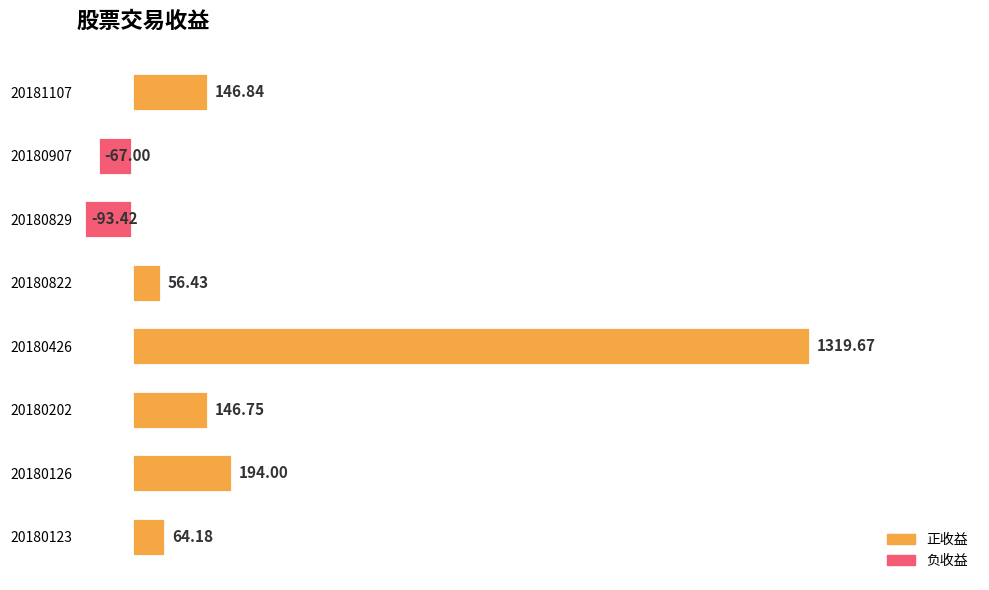

Rank the categories by value from lowest to highest.

20180829, 20180907, 20180822, 20180123, 20180202, 20181107, 20180126, 20180426